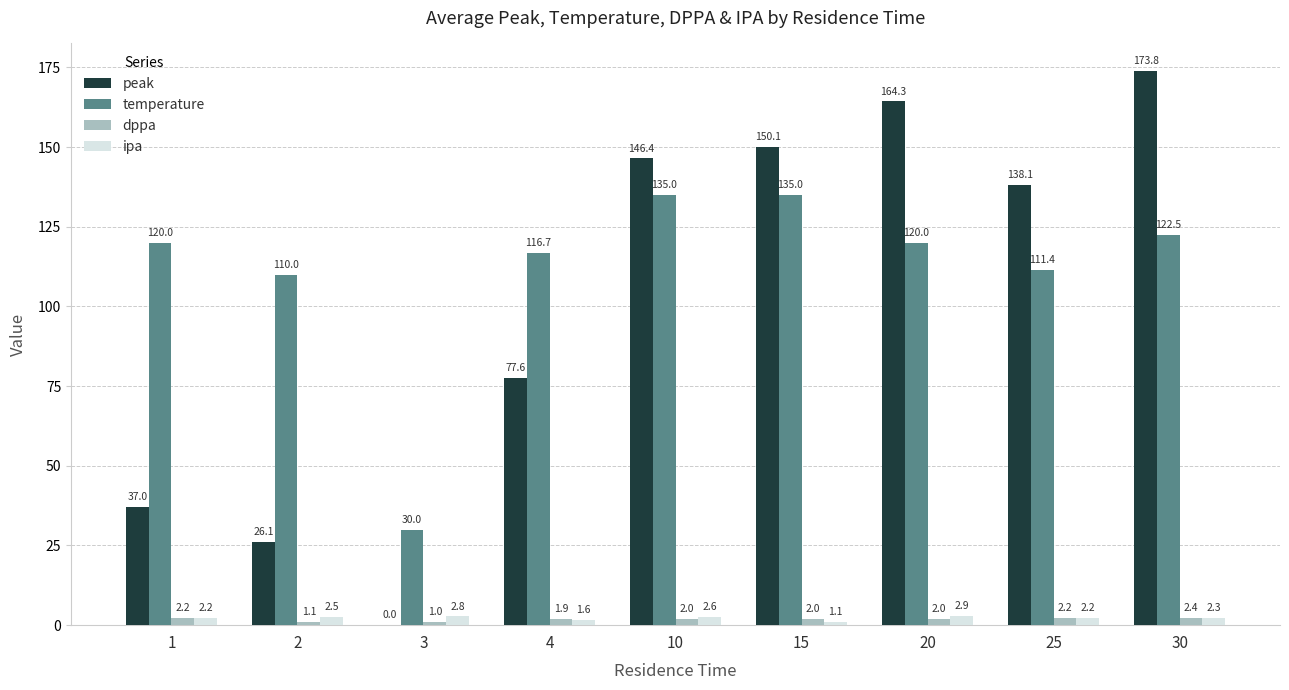

Between 4 and 10, which series saw the biggest shift?

peak